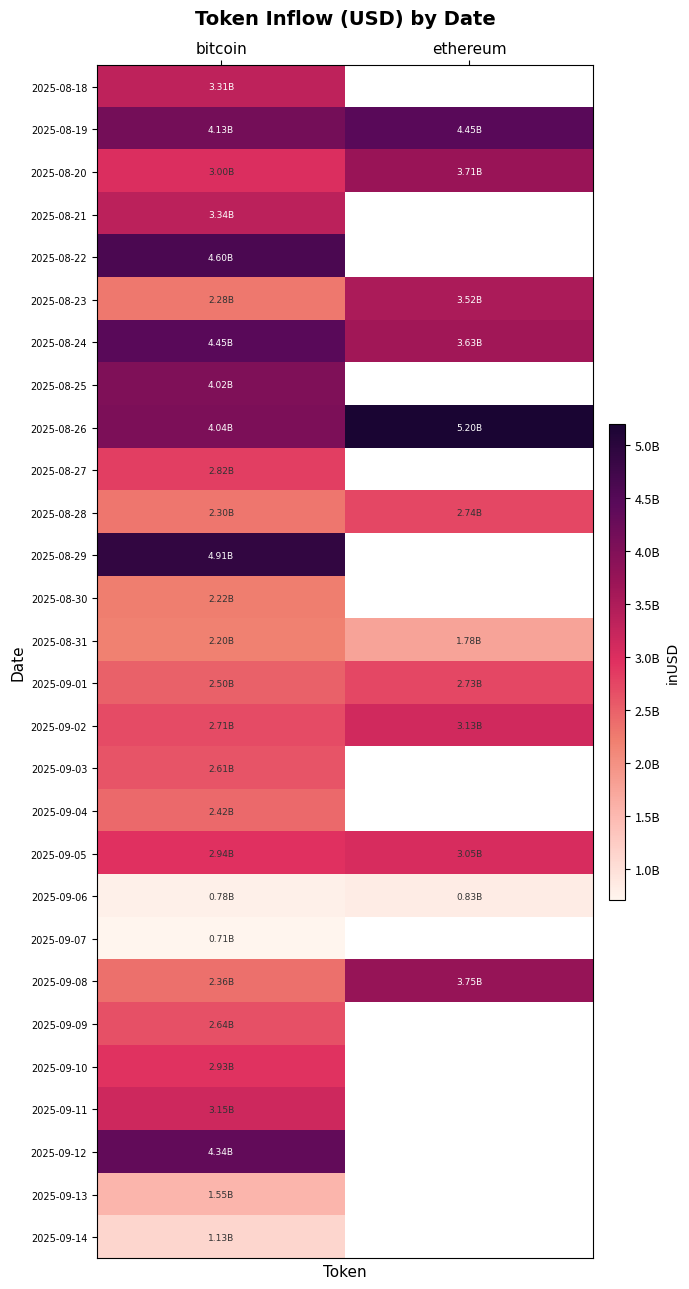

True or false: 2025-09-12 has a value of 4344583766.8 at bitcoin.

True